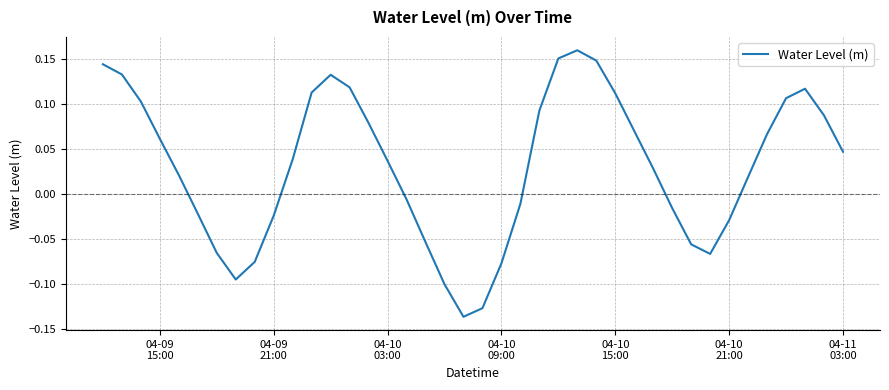

Count the number of data series in this chart.

1